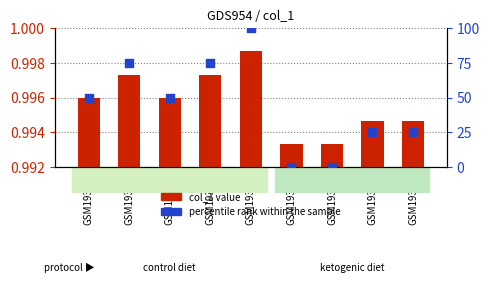

Which series contains the highest Y value?

percentile rank within the sample